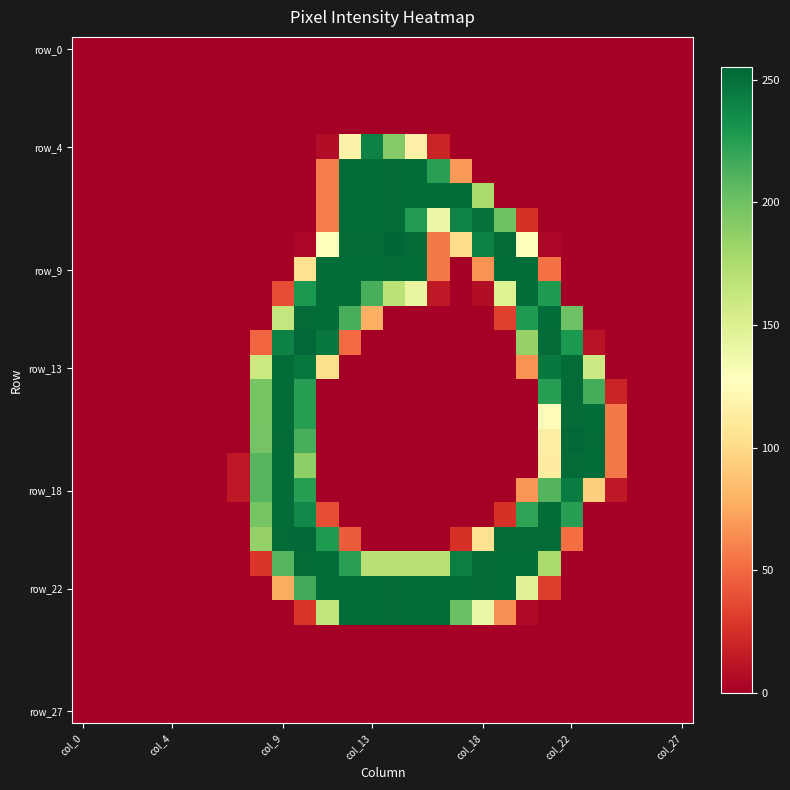

At which category does the chart reach its peak across all series?

14